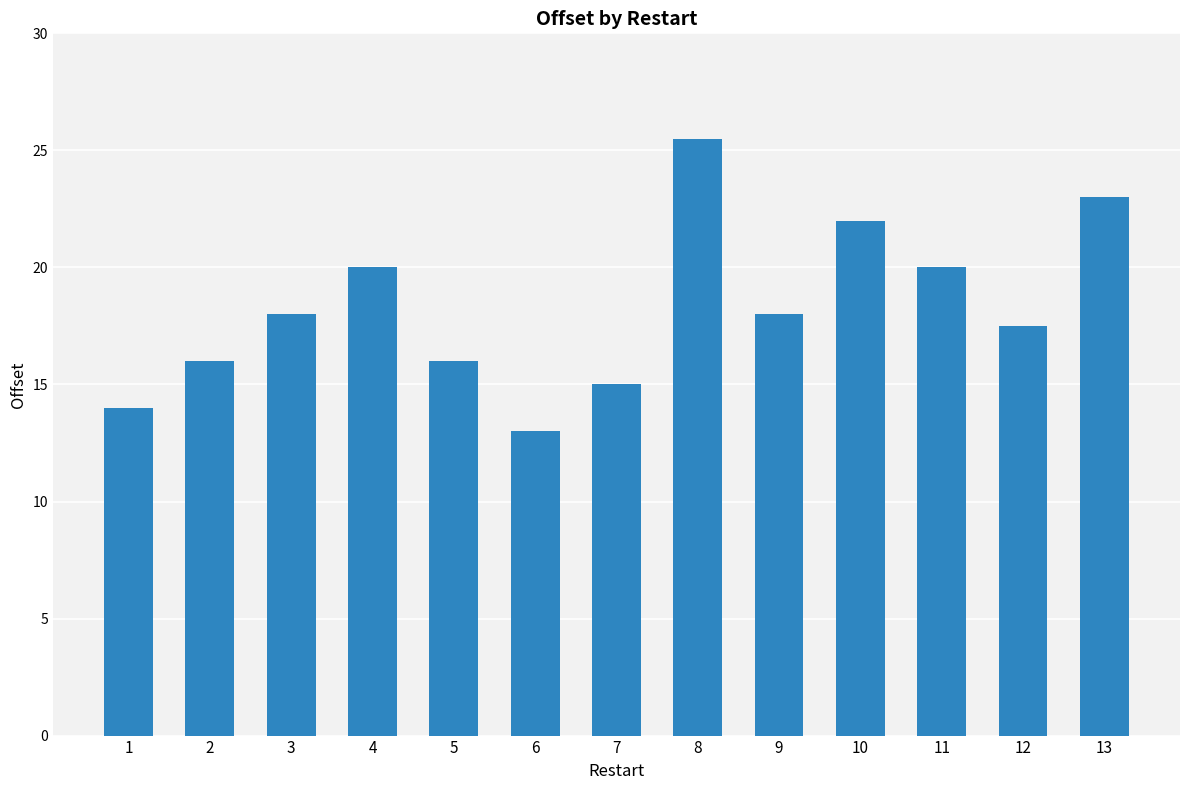

Approximately how many times larger is the value at 9 compared to 2?

1.1